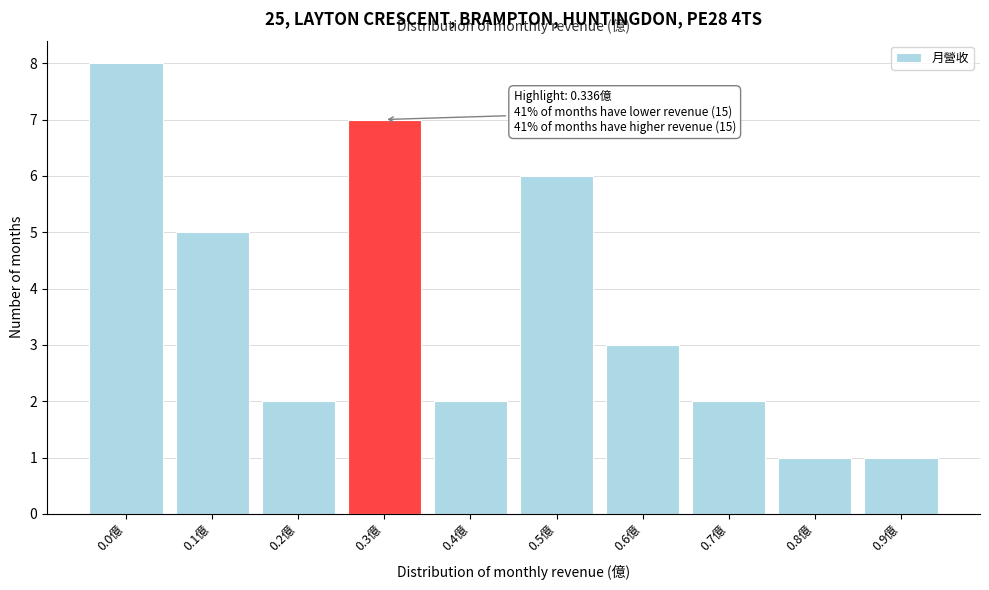

Reading right to left, list all the values displayed in this chart.

1	1	2	3	6	2	7	2	5	8